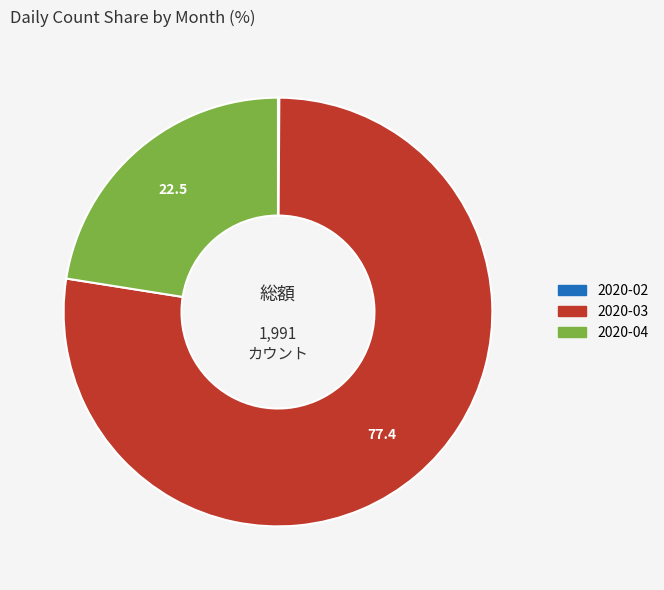

Is there a majority slice in this chart?

Yes